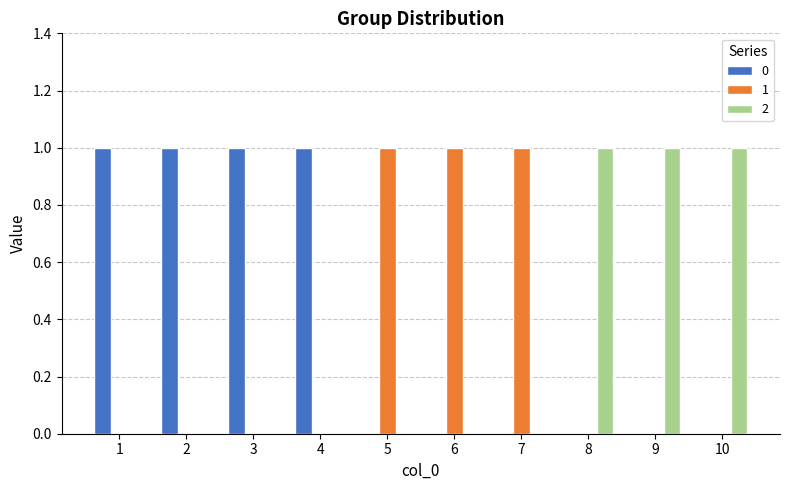

Is the value of 1 at 2 greater than the value of 2 at 8?

No